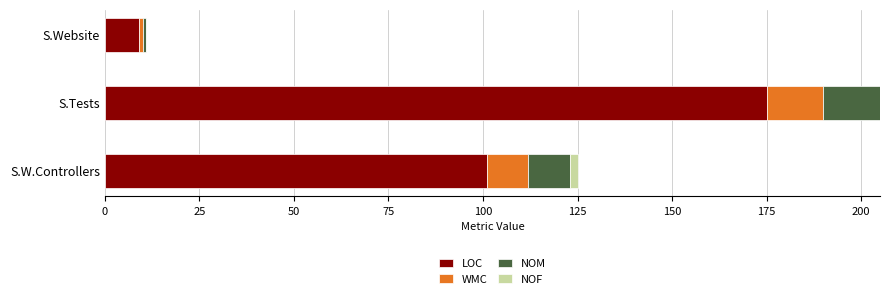

Count the number of categories in the chart.

3